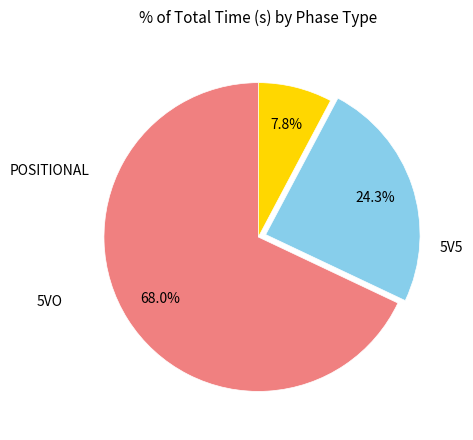

How many slices are in this pie chart?

3